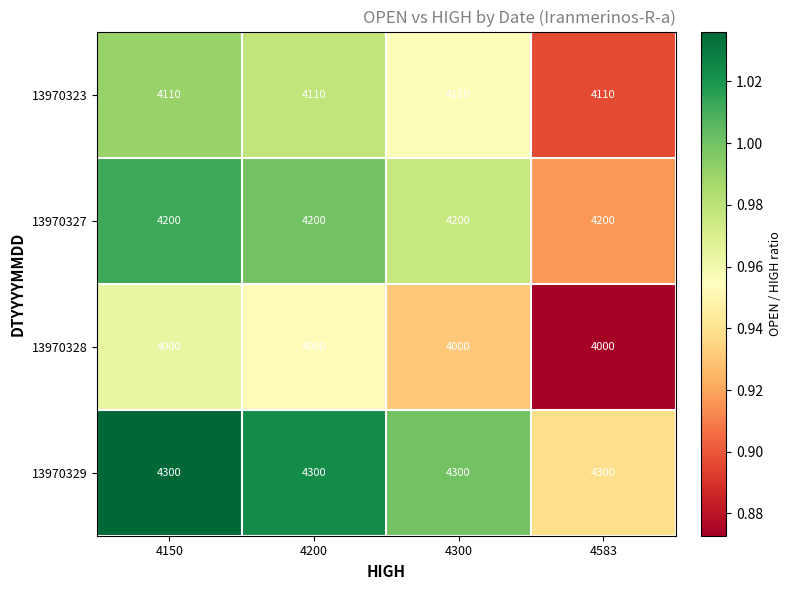

What is the difference between the highest and lowest values at 4200?

300